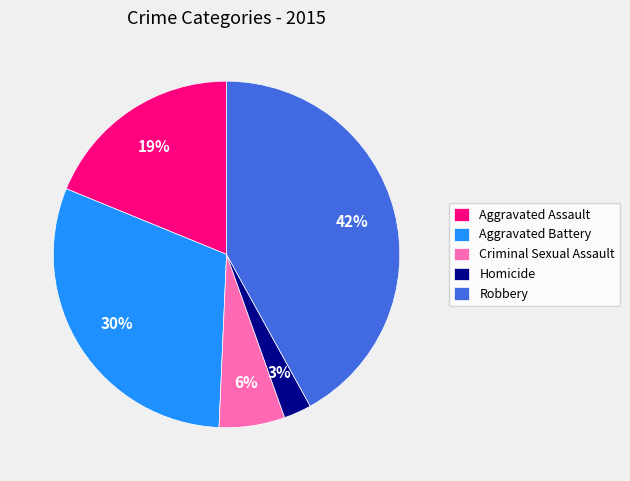

True or false: Aggravated Battery accounts for 30% of the total.

True